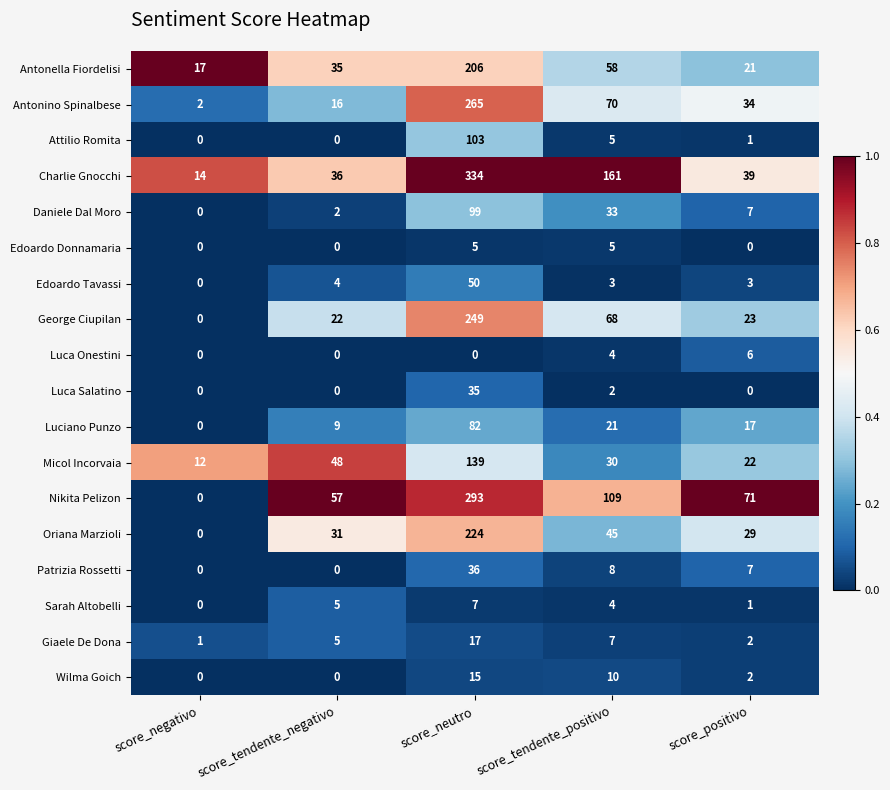

What value does the Edoardo Donnamaria series have at score_neutro?

5